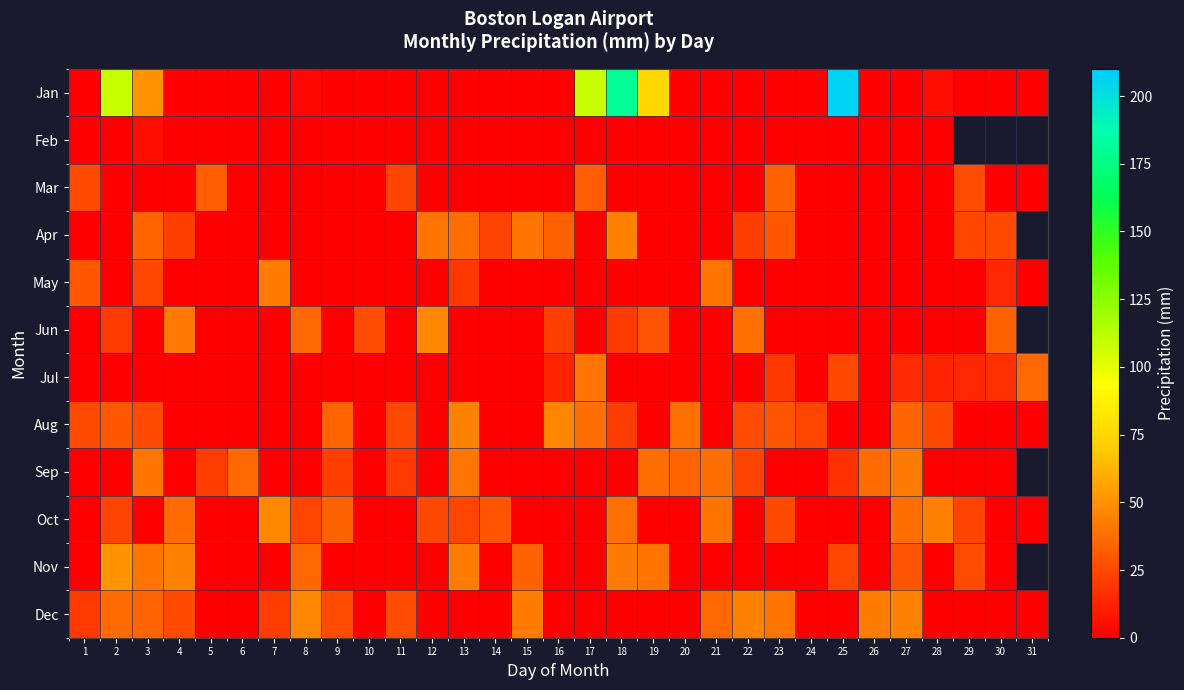

Which series has the widest spread of values?

row_0